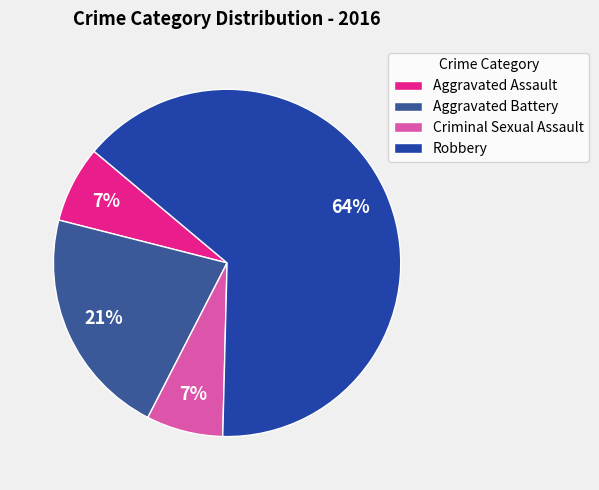

Is it true that Criminal Sexual Assault is 7% of the pie?

True